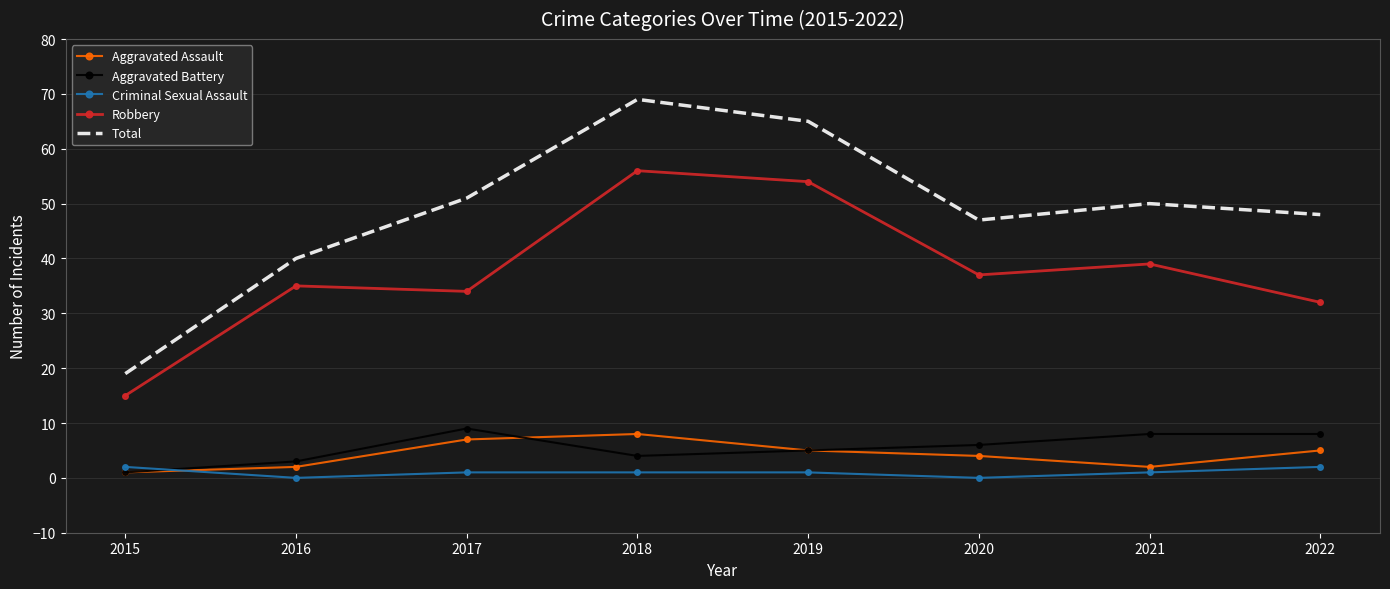

Reading left to right, extract all data points from this chart.

Aggravated Assault: 1	2	7	8	5	4	2	5
Aggravated Battery: 1	3	9	4	5	6	8	8
Criminal Sexual Assault: 2	0	1	1	1	0	1	2
Robbery: 15	35	34	56	54	37	39	32
Total: 19	40	51	69	65	47	50	48